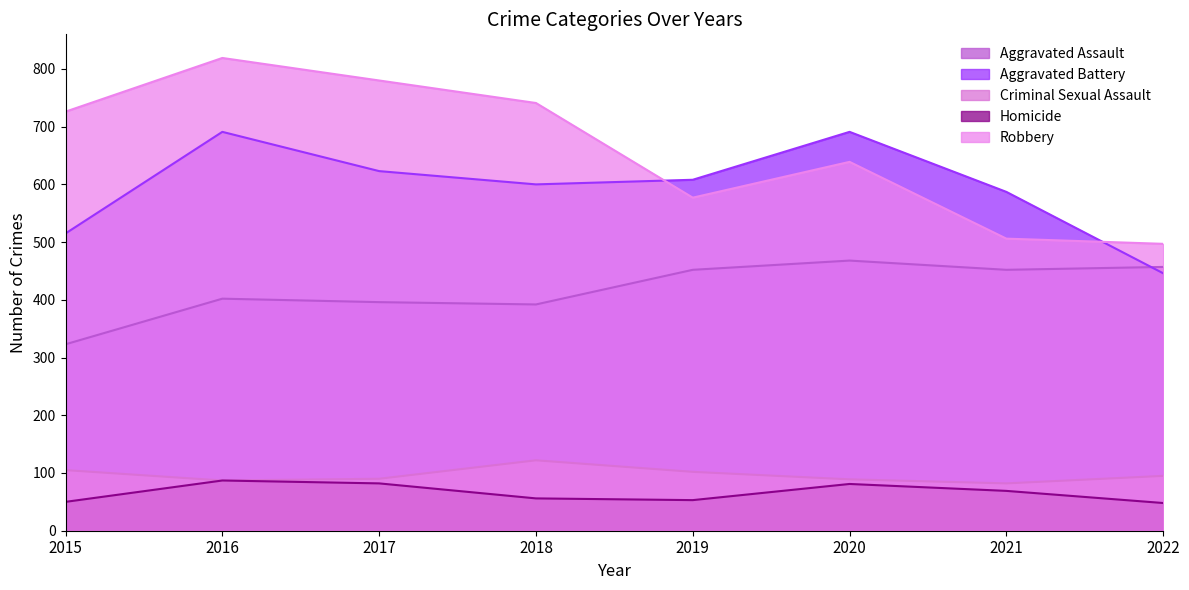

True or false: Aggravated Battery has a value of 944 at 2017.

False